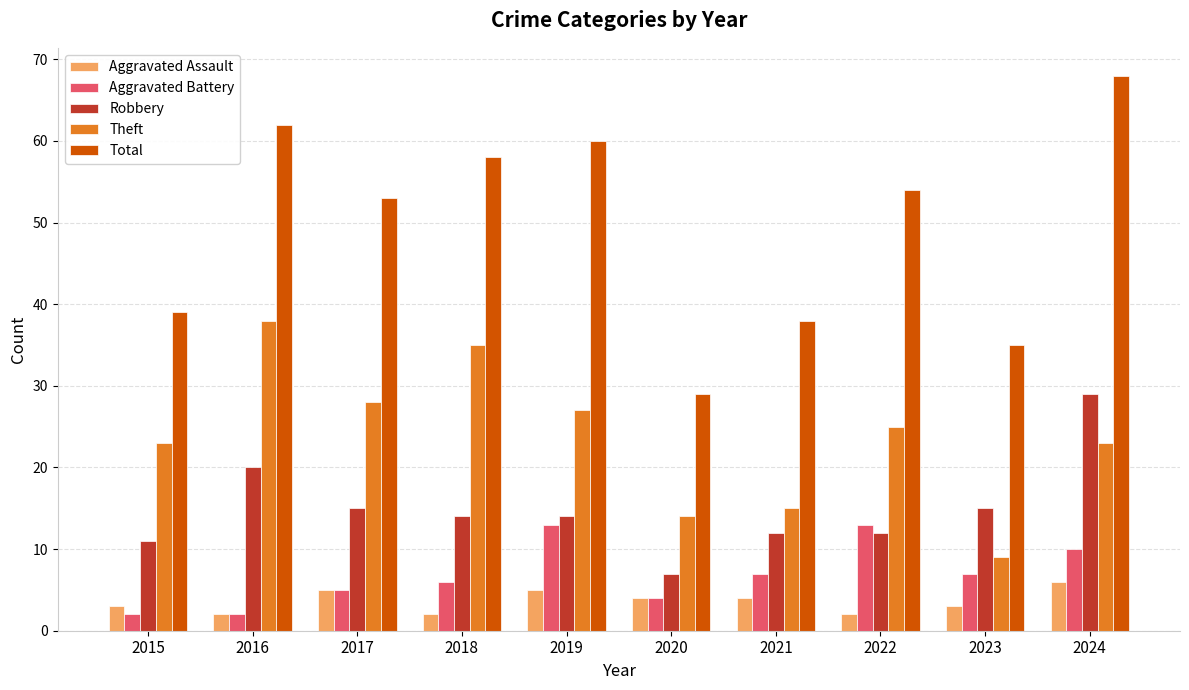

What is the spread (max minus min) of values at 2019?

55